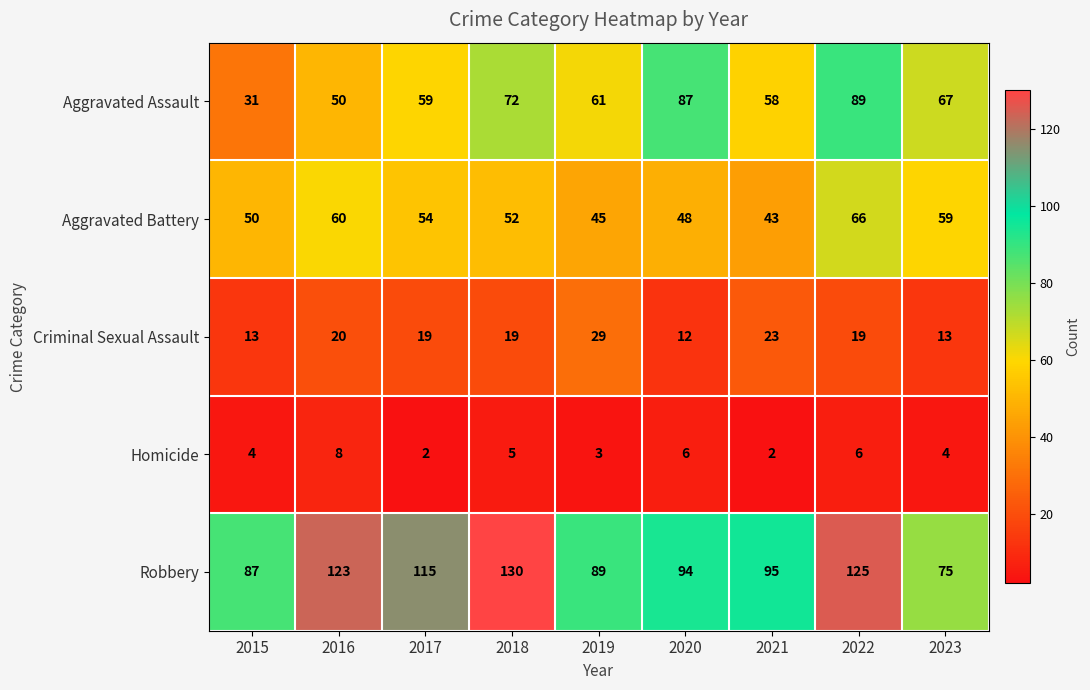

At which category is the sum across all series the highest?

2022